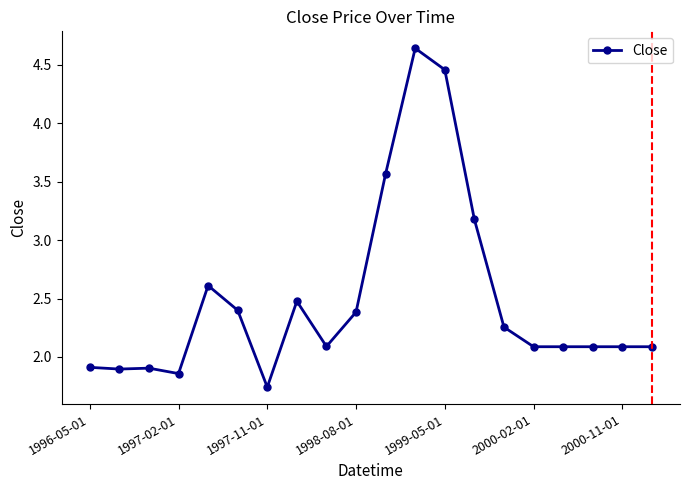

What is the average value?

2.5